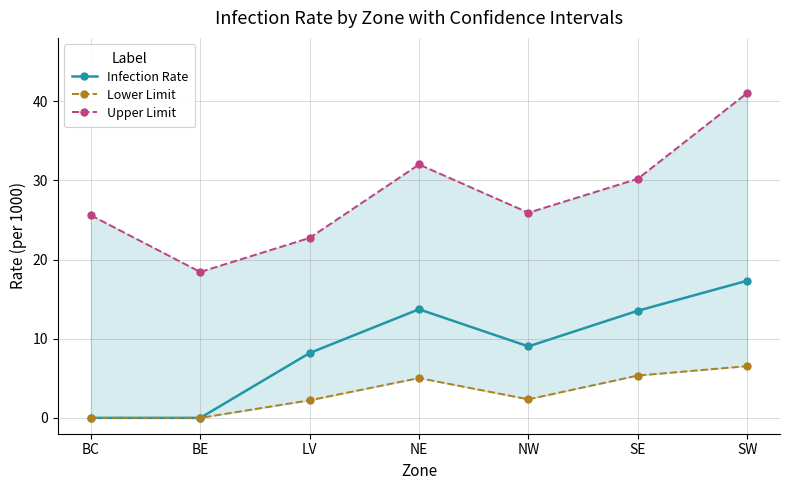

What value does the Lower Limit series have at NW?

2.3